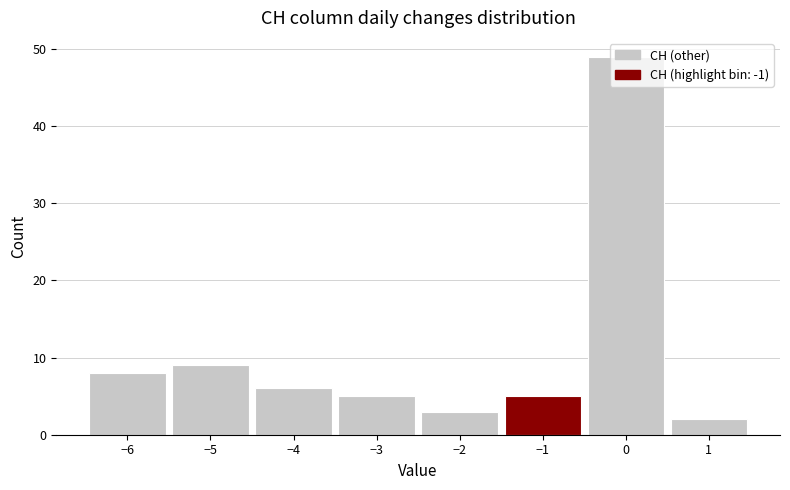

Reading left to right, list every bar in this chart as the range it spans on the x-axis followed by its height. The values are not printed on the chart, so give them approximately, as read against the axis.

-6.5 to -5.5: 8
-5.5 to -4.5: 9
-4.5 to -3.5: 6
-3.5 to -2.5: 5
-2.5 to -1.5: 3
-1.5 to -0.5: 5
-0.5 to 0.5: 49
0.5 to 1.5: 2